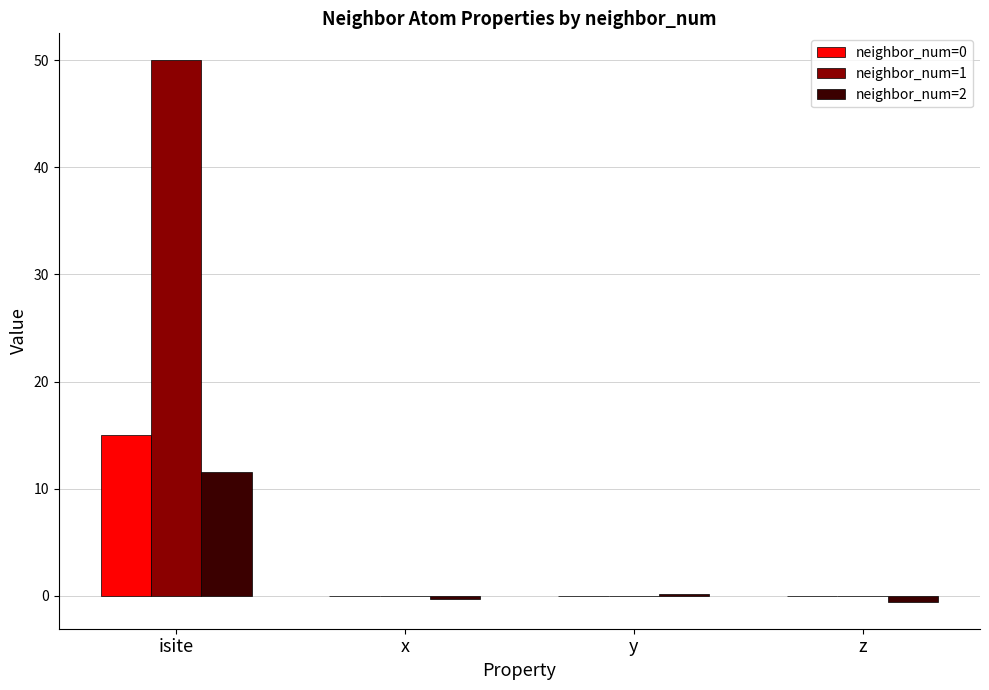

True or false: neighbor_num=0 has a value of 0.0 at x.

True